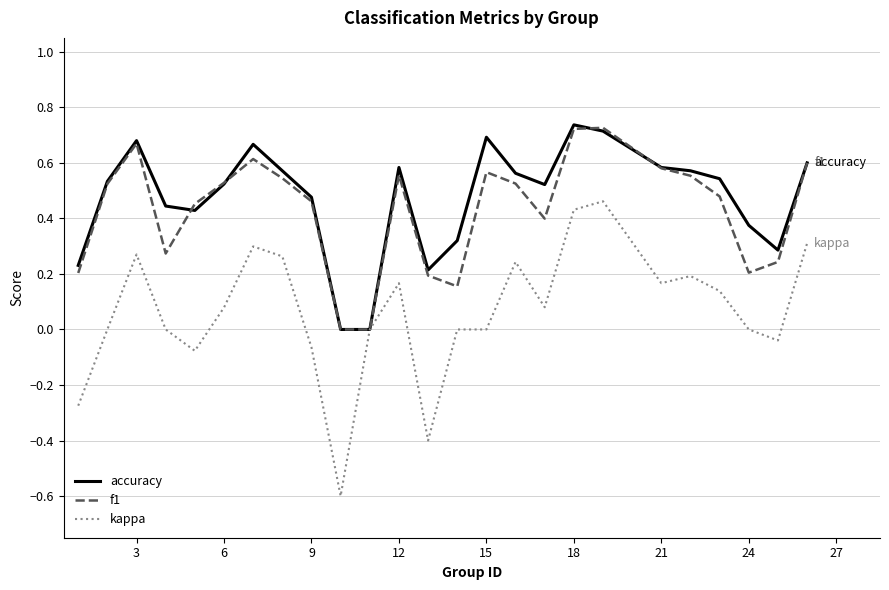

What is the lowest value of the kappa series?

-0.6